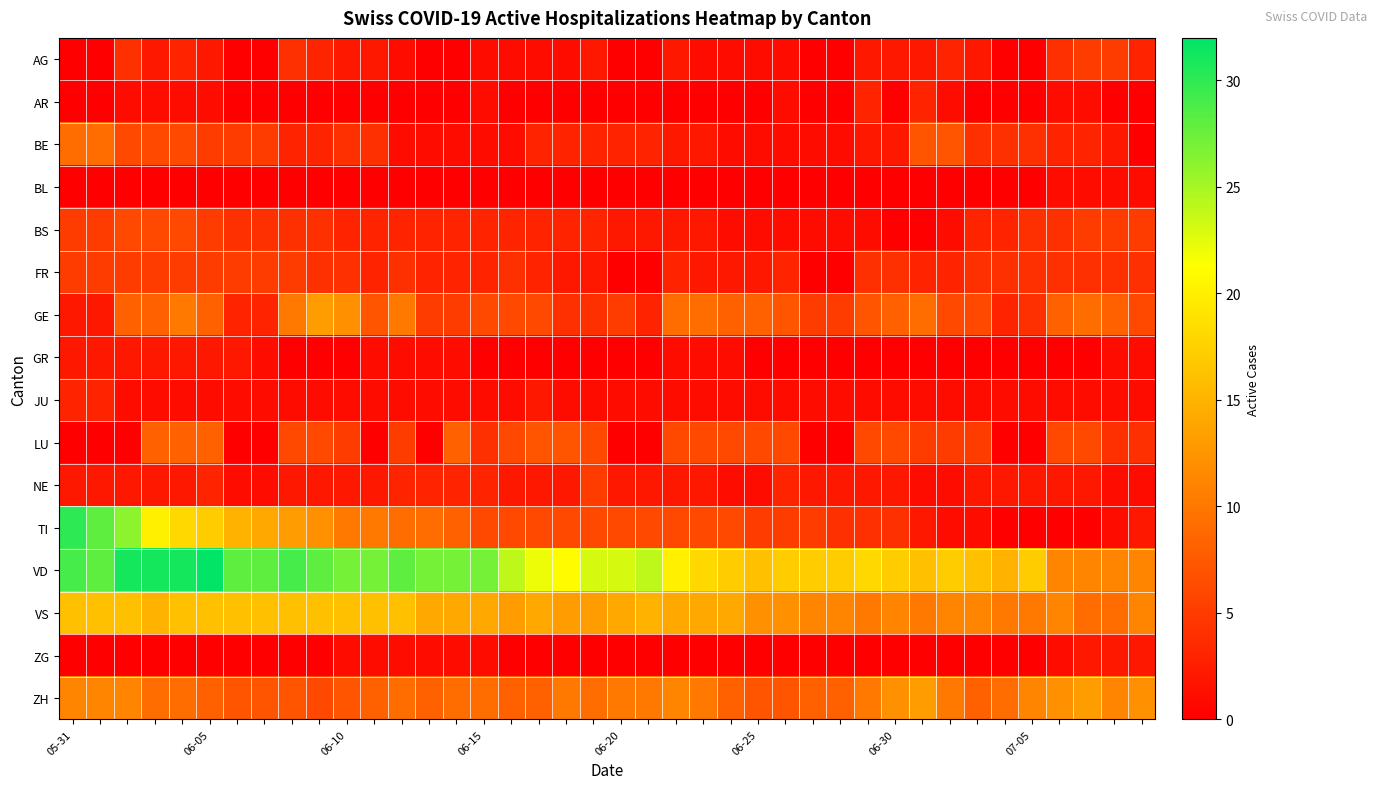

Which category has the highest value across all series?

06-05